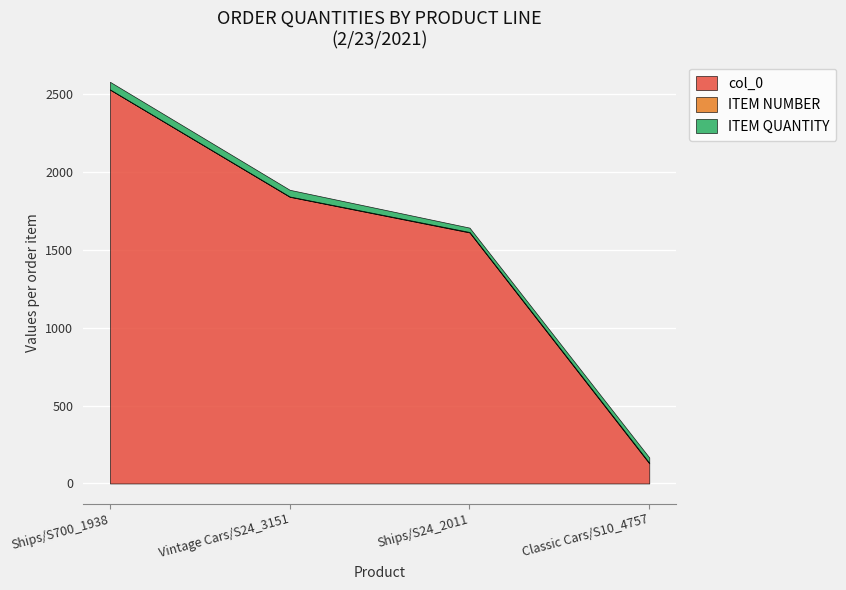

True or false: ITEM NUMBER and ITEM QUANTITY cross at least once.

False